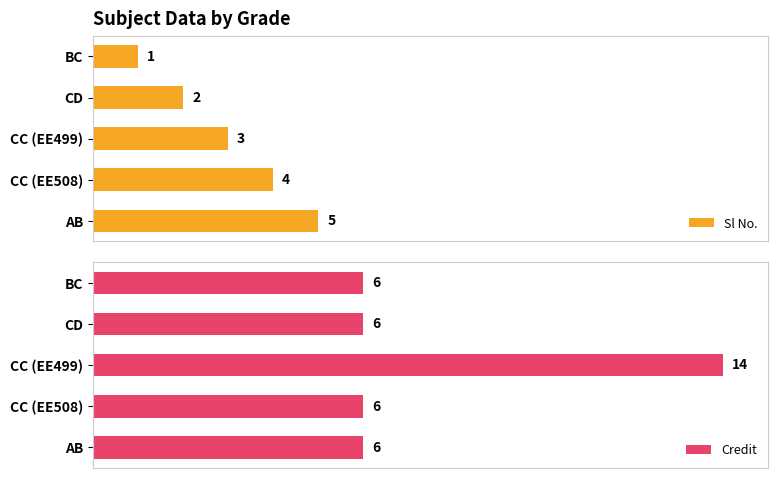

How many groups of bars are there?

5